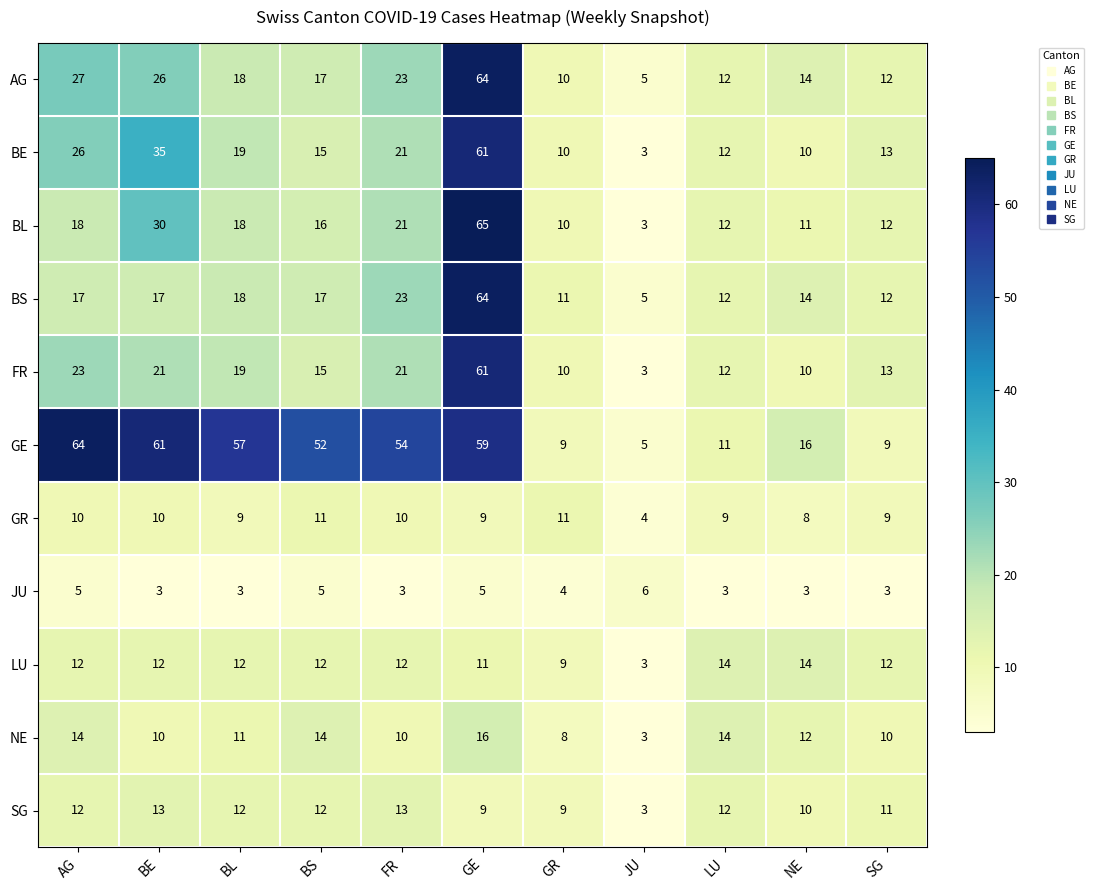

What is the difference between the AG values at BE and NE?

12